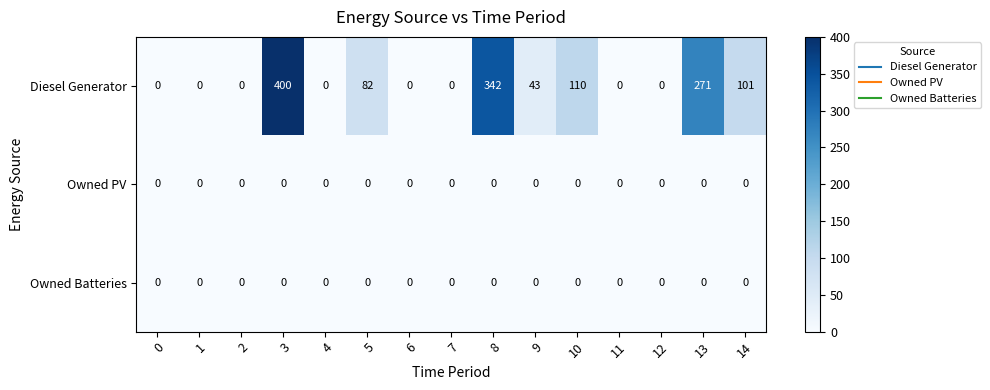

What is the maximum value shown in the chart?

400